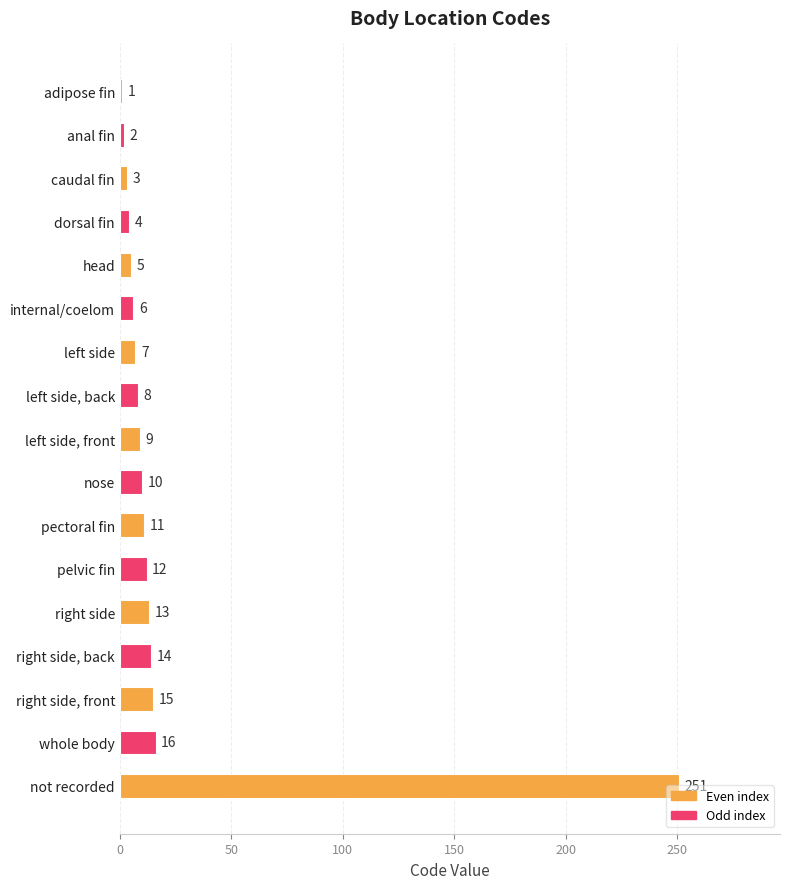

Which has a higher value, right side, back or head?

right side, back